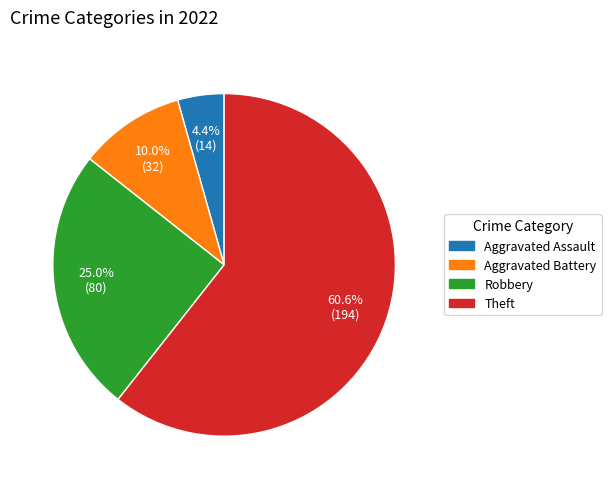

What is the largest slice in the pie chart?

Theft